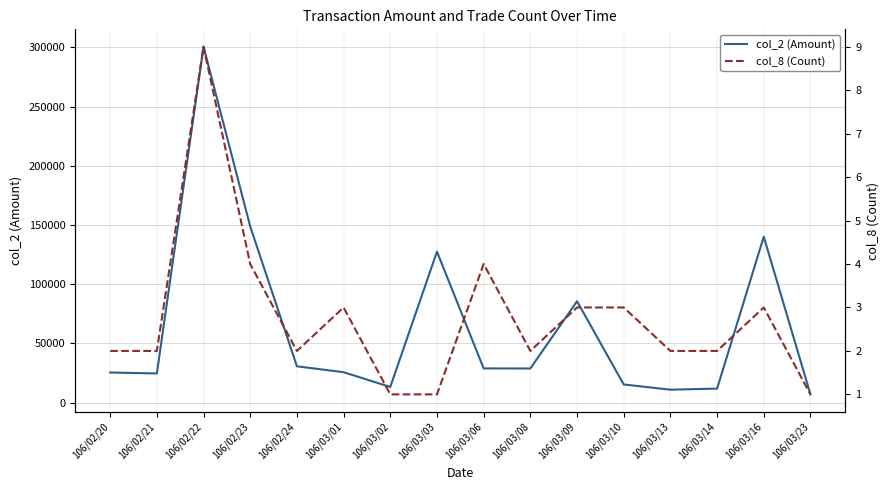

At 106/02/23, list the series in order from smallest to largest.

col_8 (Count), col_2 (Amount)